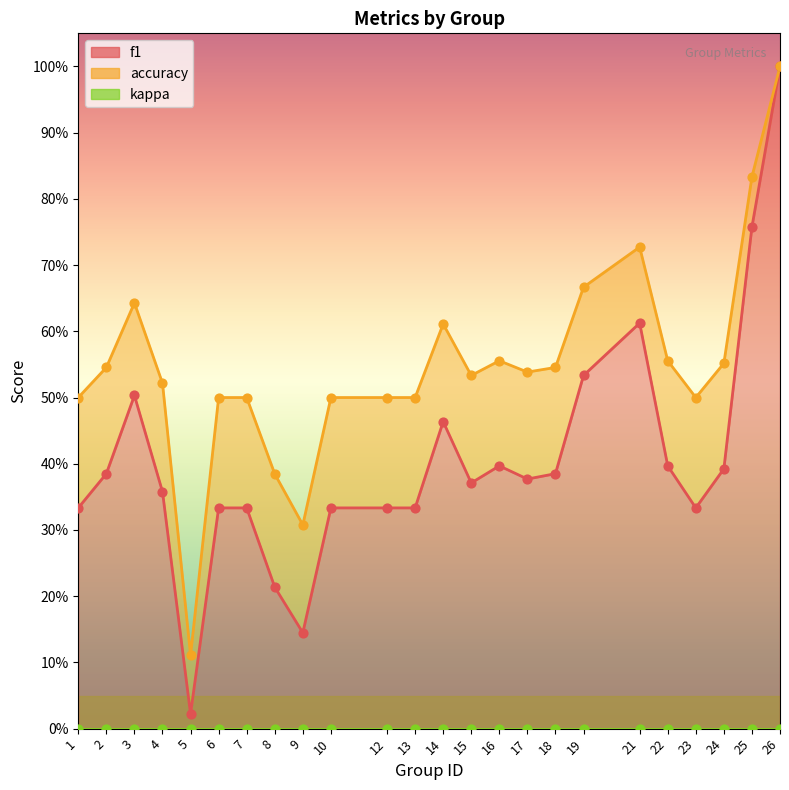

At how many categories does at least one series exceed 0?

24